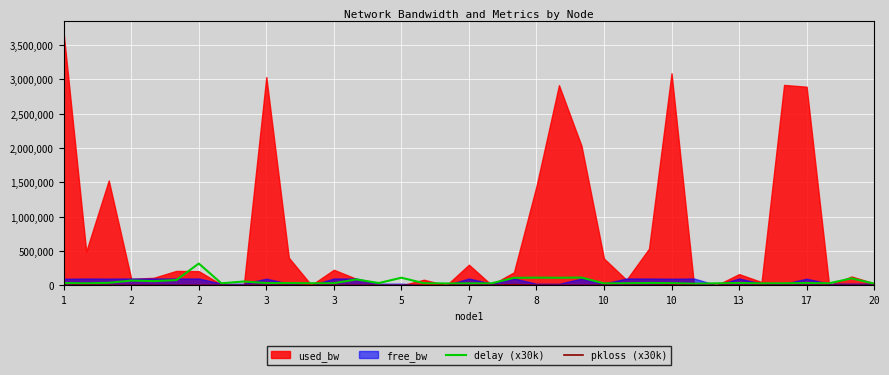

True or false: delay (x30k) and pkloss (x30k) cross at least once.

False